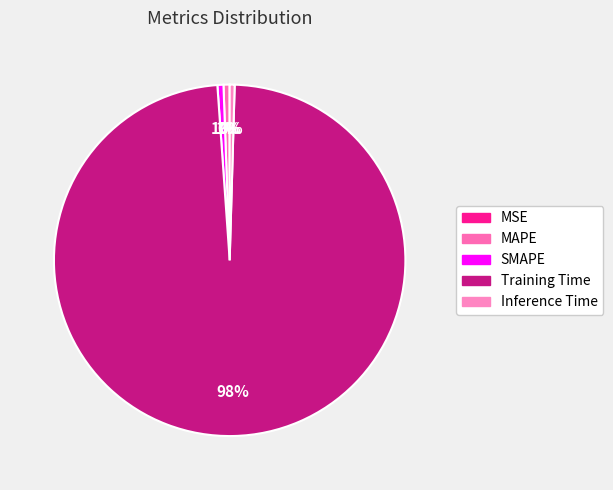

Which slice represents more than half of the pie?

Training Time